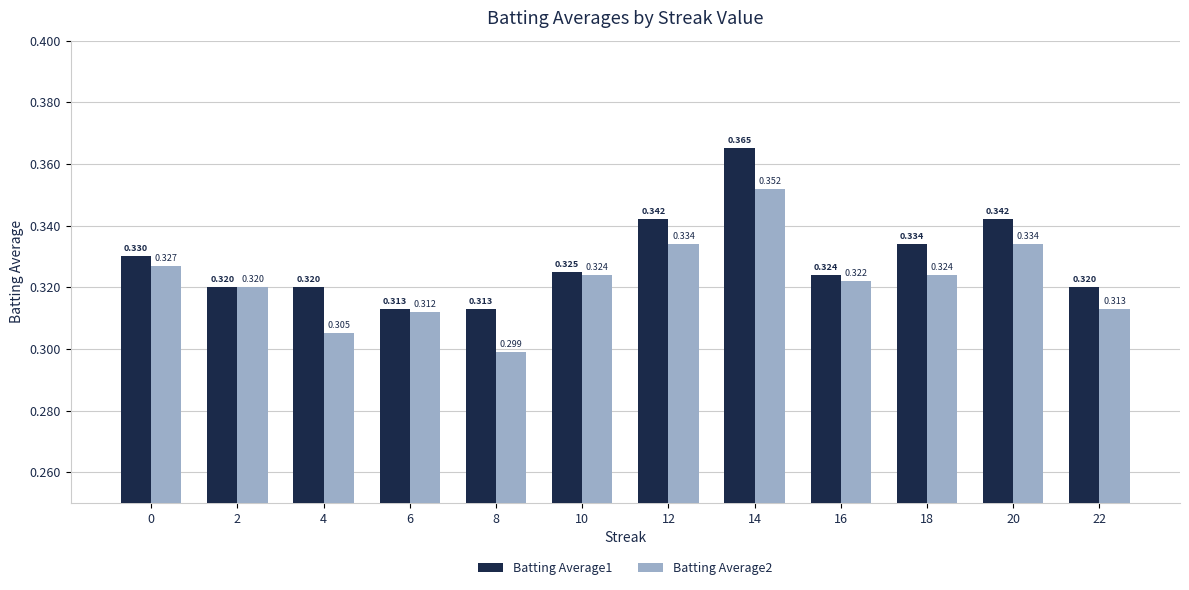

Is the value of Batting Average2 at 12 greater than the value of Batting Average1 at 8?

Yes